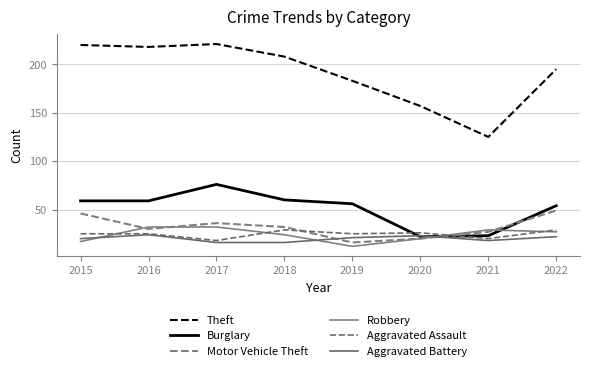

Which series changed the most between 2015 and 2017?

Burglary